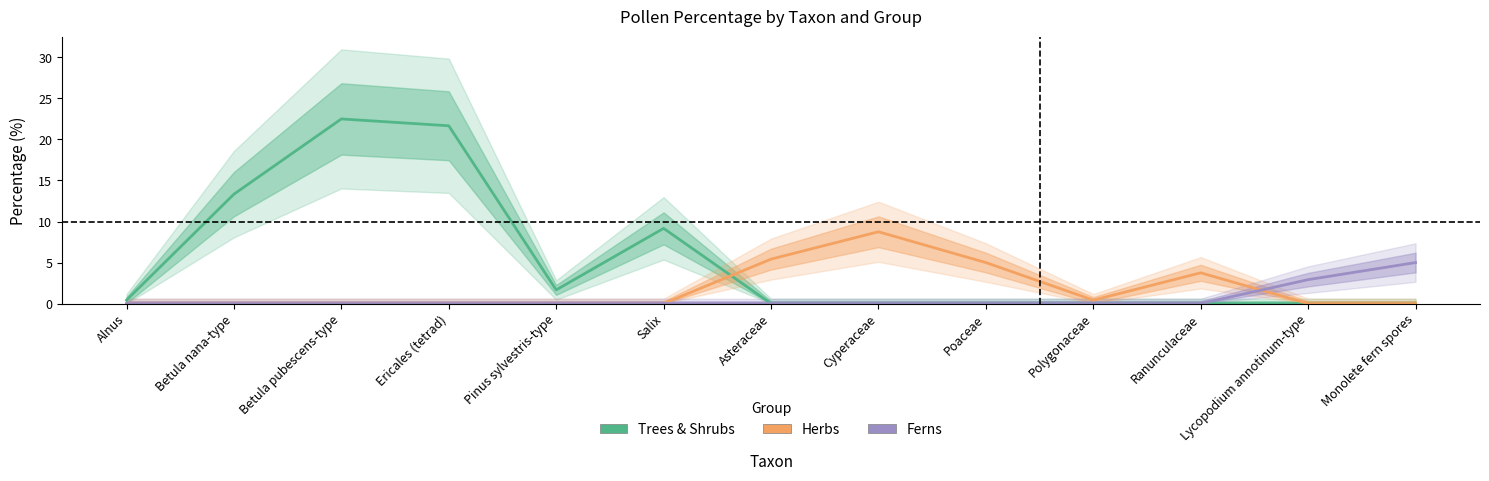

List the series in order of their overall mean, highest first.

Trees & Shrubs, Herbs, Ferns